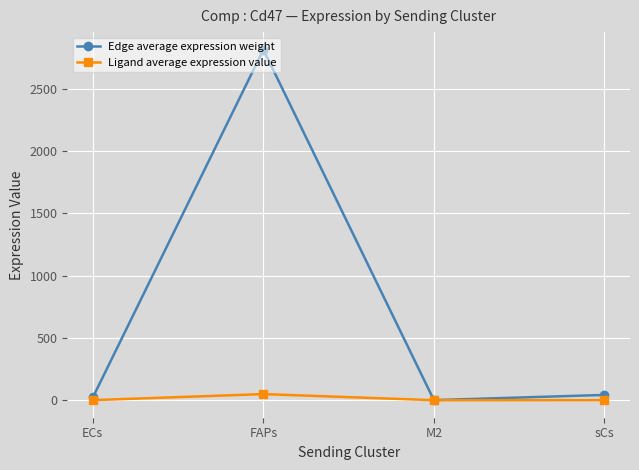

At which category is the sum across all series the highest?

FAPs